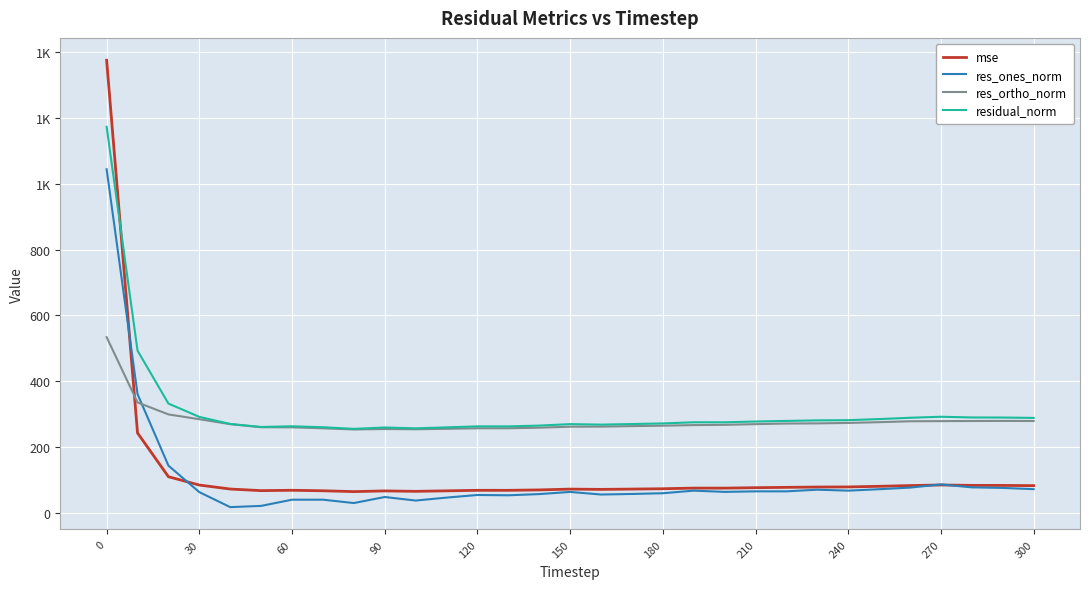

What are all the series names shown in the legend?

mse, res_ones_norm, res_ortho_norm, residual_norm